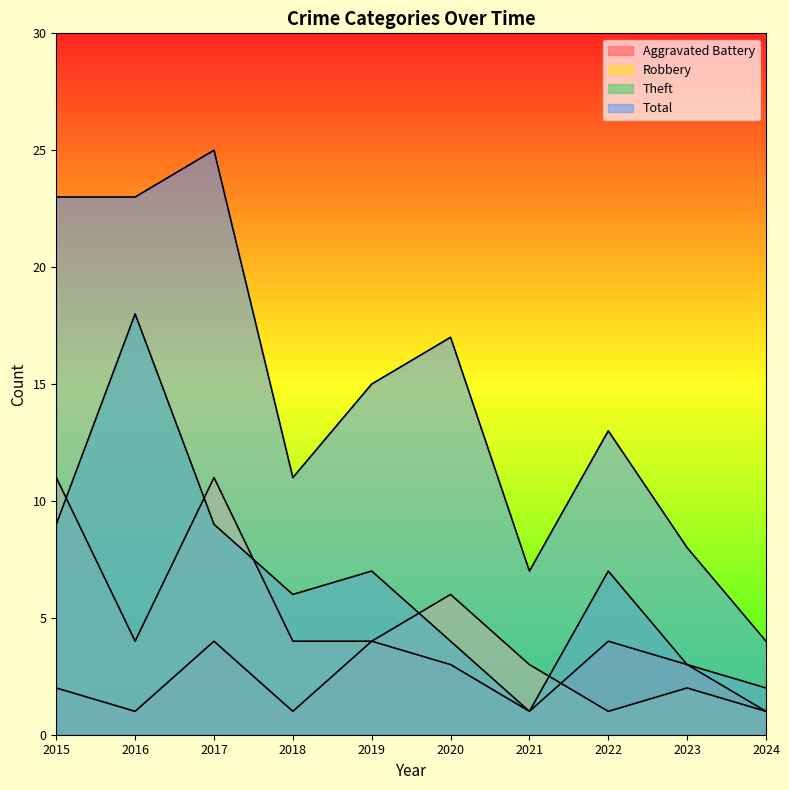

Rank the categories by Robbery value from lowest to highest.

2022, 2024, 2023, 2021, 2016, 2018, 2019, 2020, 2015, 2017